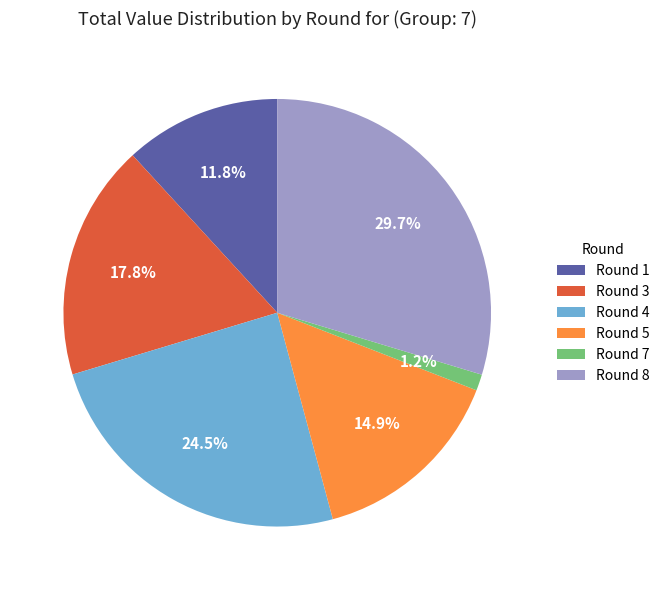

Rank the categories by value from lowest to highest.

Round 7, Round 1, Round 5, Round 3, Round 4, Round 8